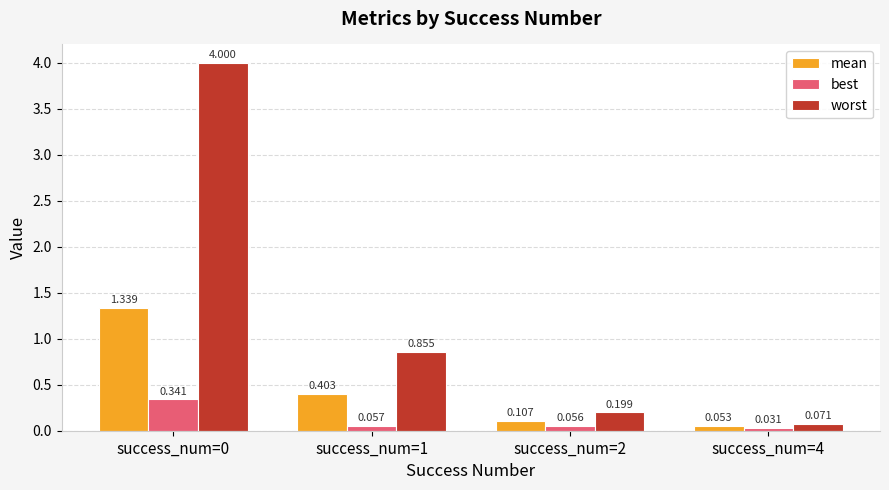

How many bars are there in each group?

3